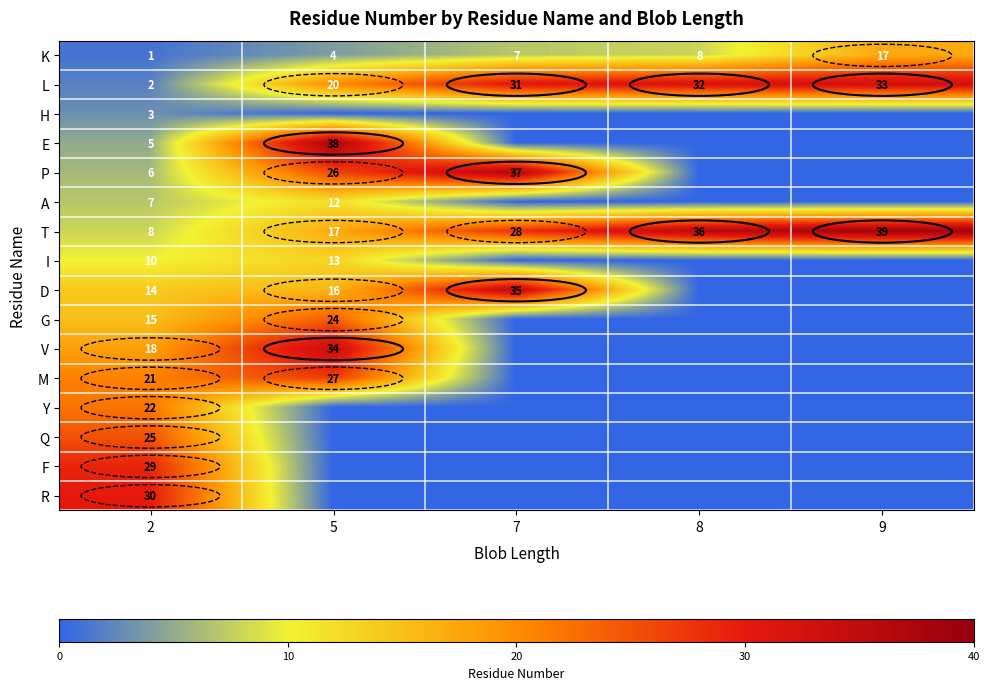

What is the approximate value of L at 5, to the nearest 5?

20